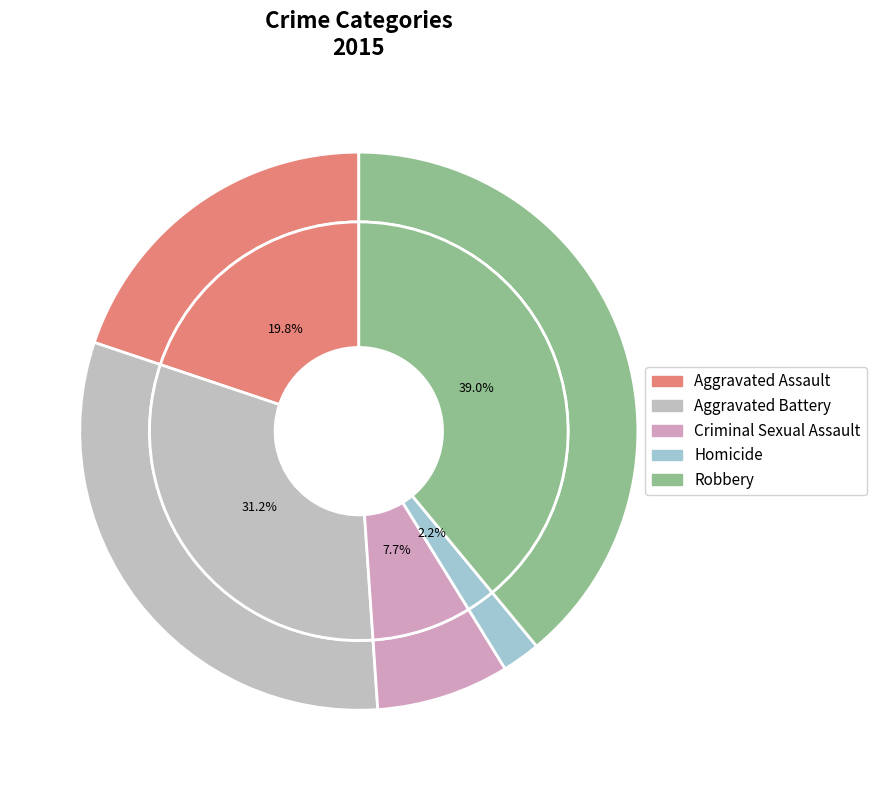

True or false: Robbery accounts for 39% of the total.

True